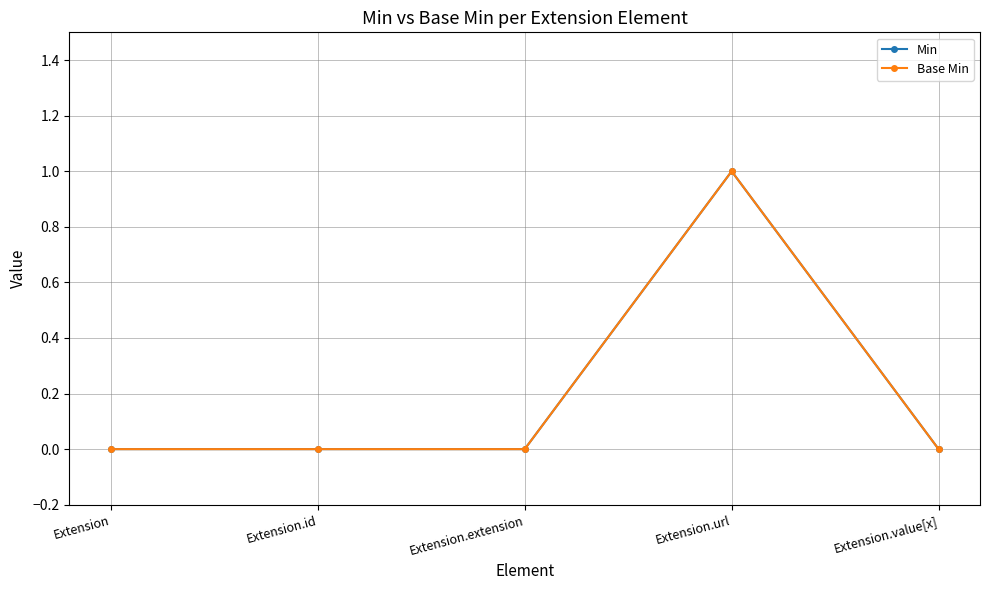

What is the difference between the Min values at Extension.value[x] and Extension.url?

1